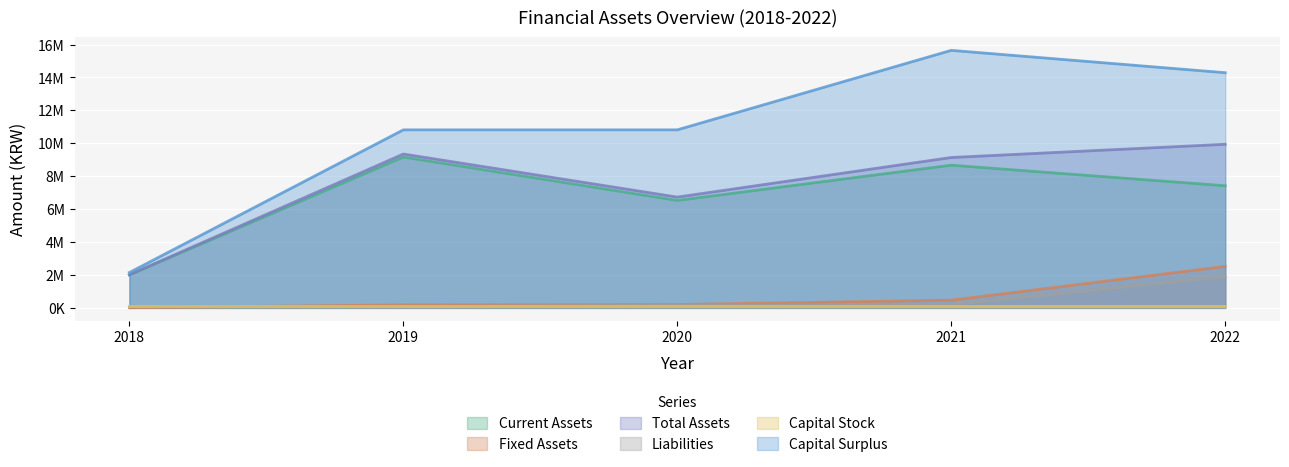

At which label is Liabilities closest to 975687?

2021